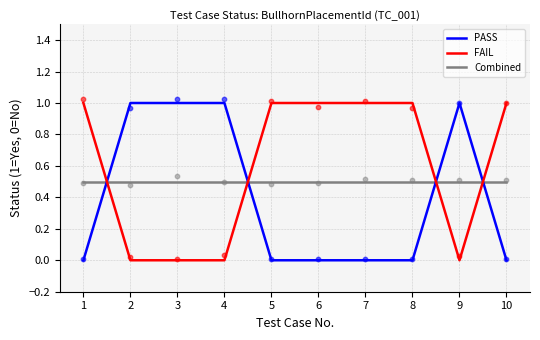

At how many categories does at least one series exceed 0?

10